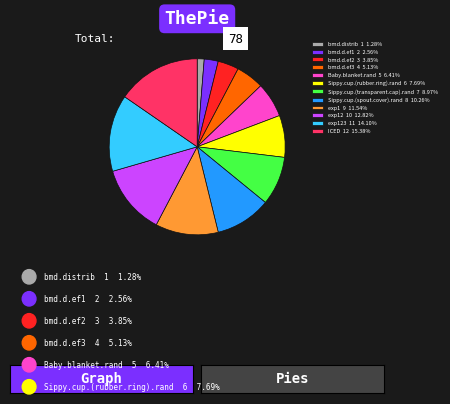

Is the sum of exp12 10 12.82% and bmd.distrib 1 1.28% greater than half?

No